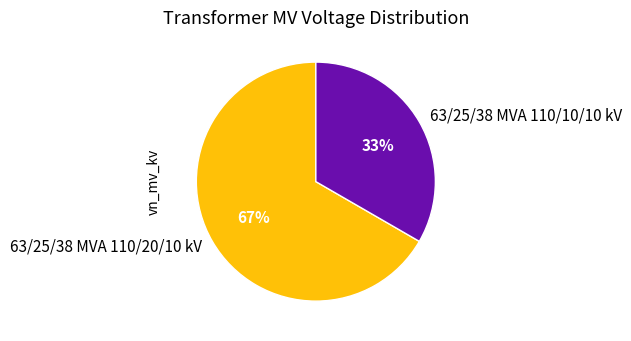

What is the majority slice?

63/25/38 MVA 110/20/10 kV